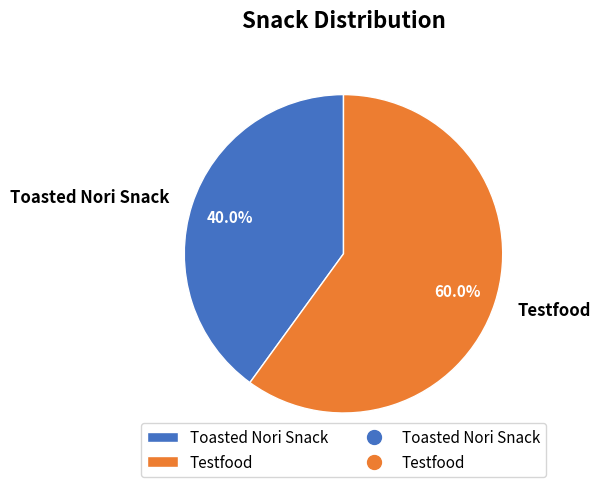

What percentage is the Toasted Nori Snack slice, to the nearest percent?

40%